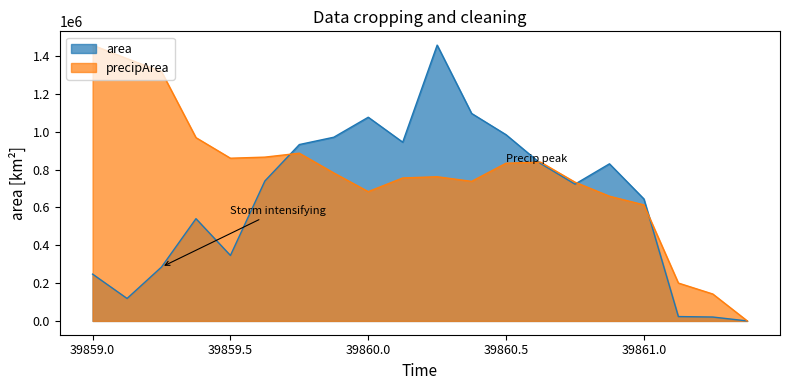

List the series in order of their overall mean, lowest first.

area, precipArea